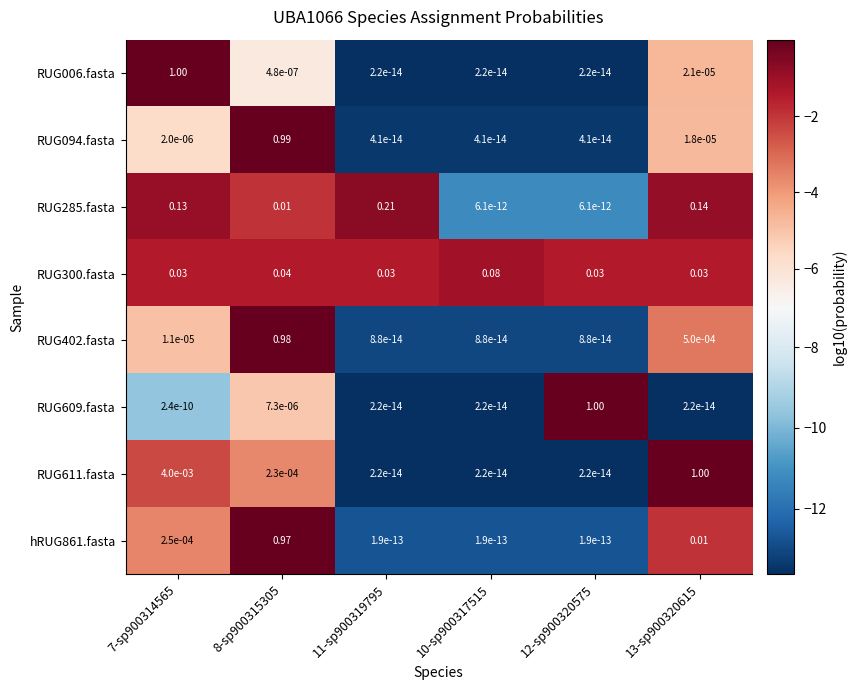

Between 8-sp900315305 and 12-sp900320575, which is larger?

8-sp900315305